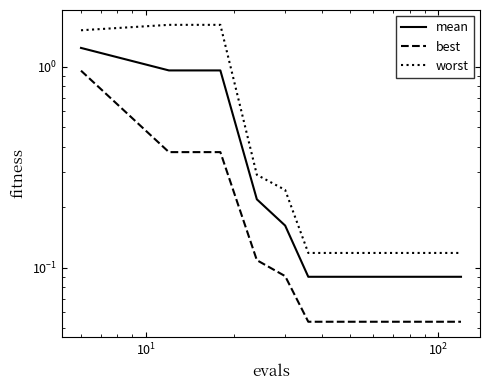

The value of mean at 12 is 0.0. True or false?

False